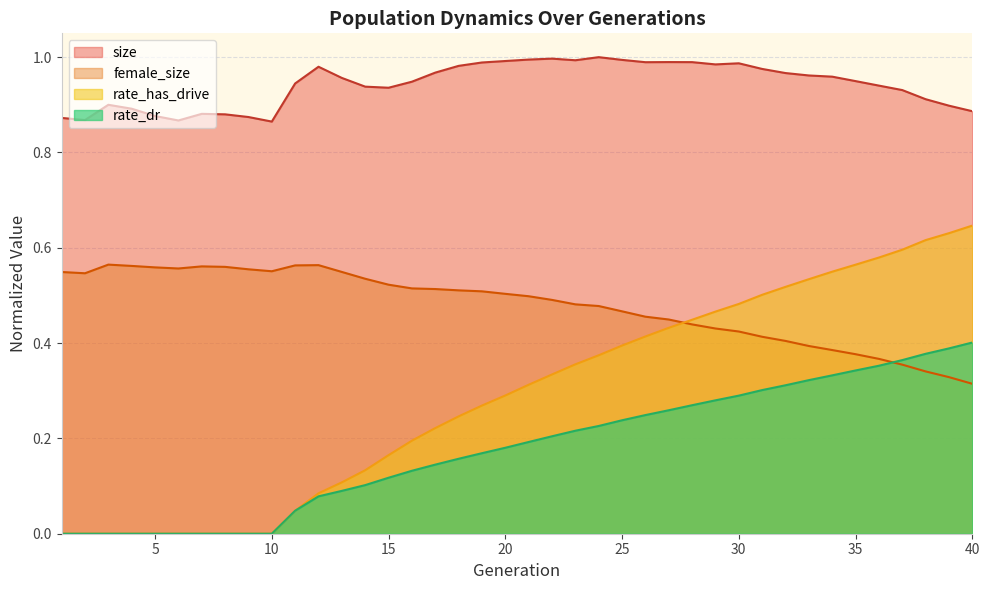

Rank the series at 23 from highest to lowest value.

size, female_size, rate_has_drive, rate_dr